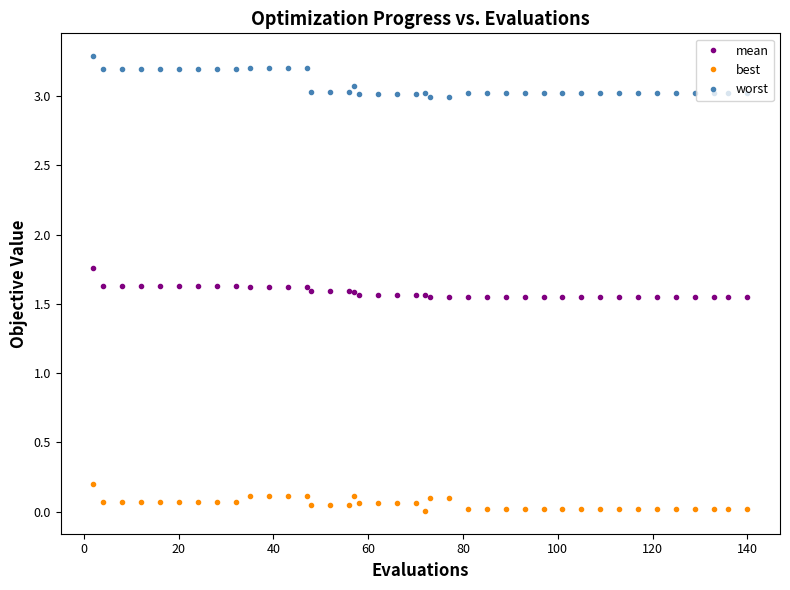

Which series has the widest spread of values?

worst